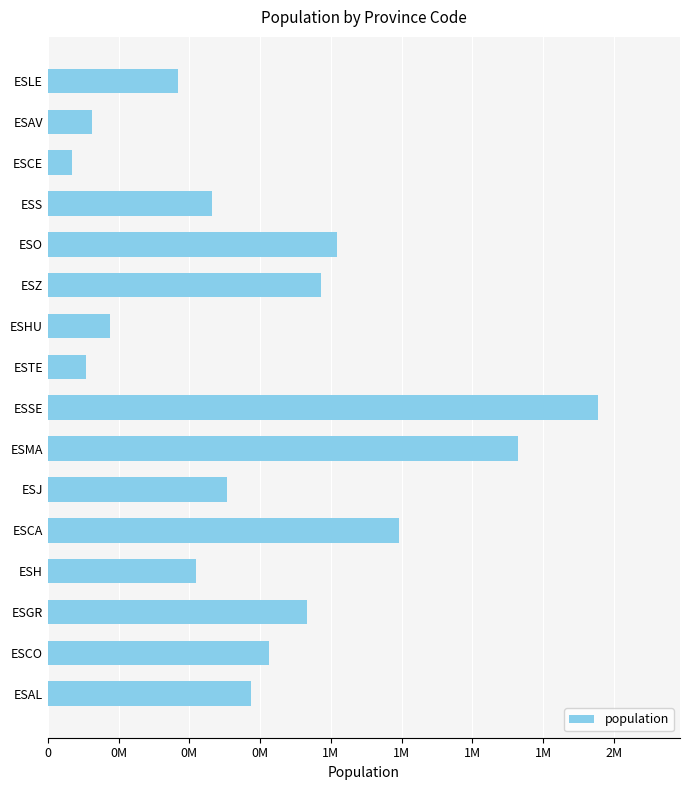

What is the difference between the second highest and minimum values?

1577008